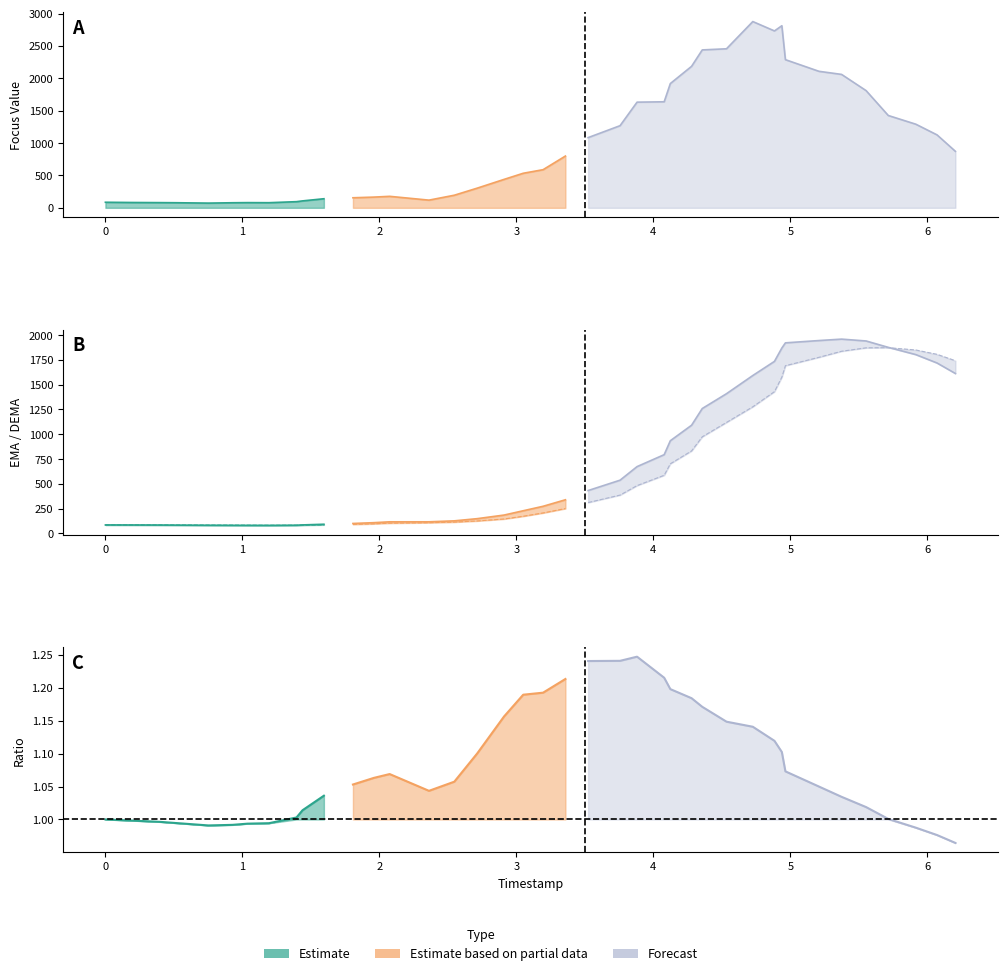

The ema series shows 26.0 at 15. True or false?

False